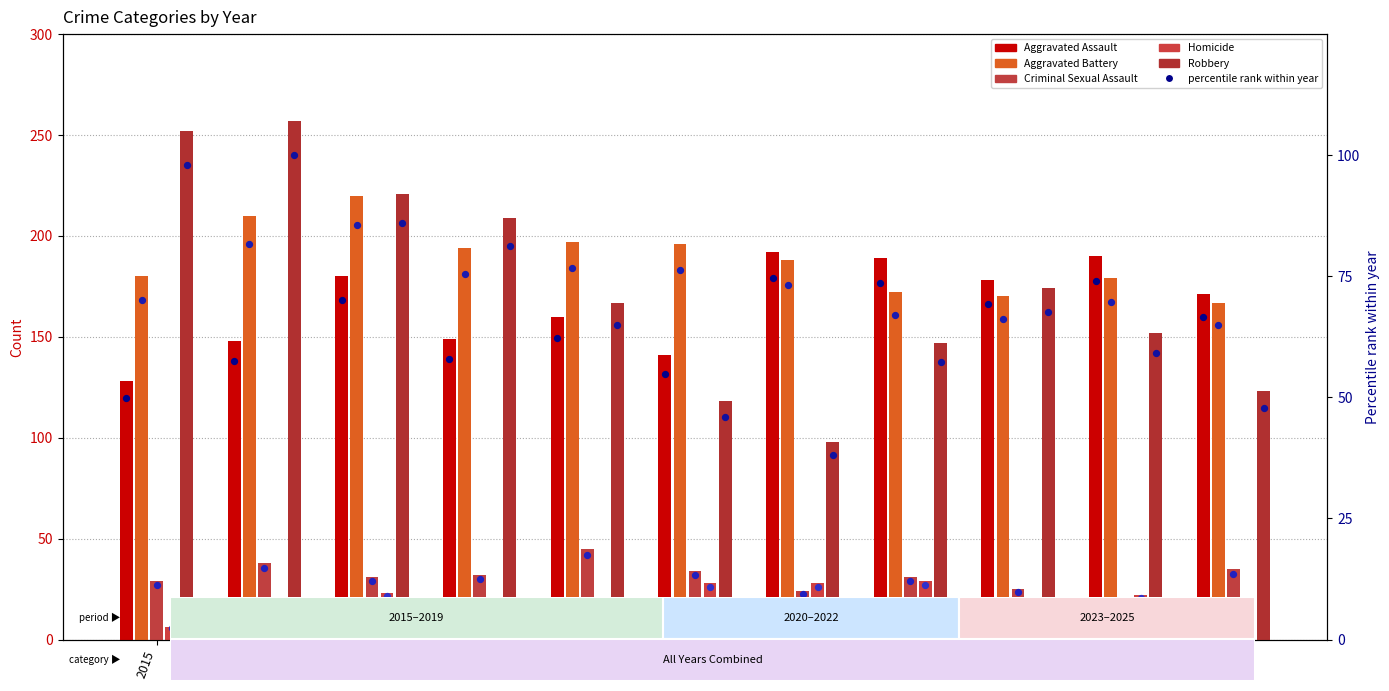

What are all the series names shown in the legend?

Aggravated Assault, Aggravated Battery, Criminal Sexual Assault, Homicide, Robbery